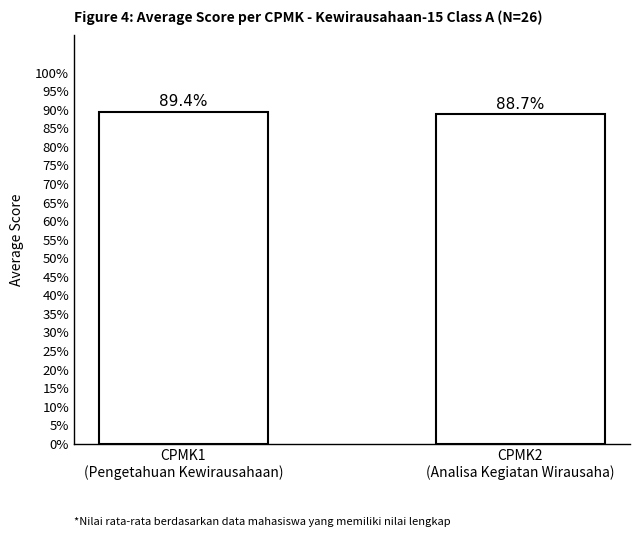

What is the difference between the maximum and minimum values?

0.7